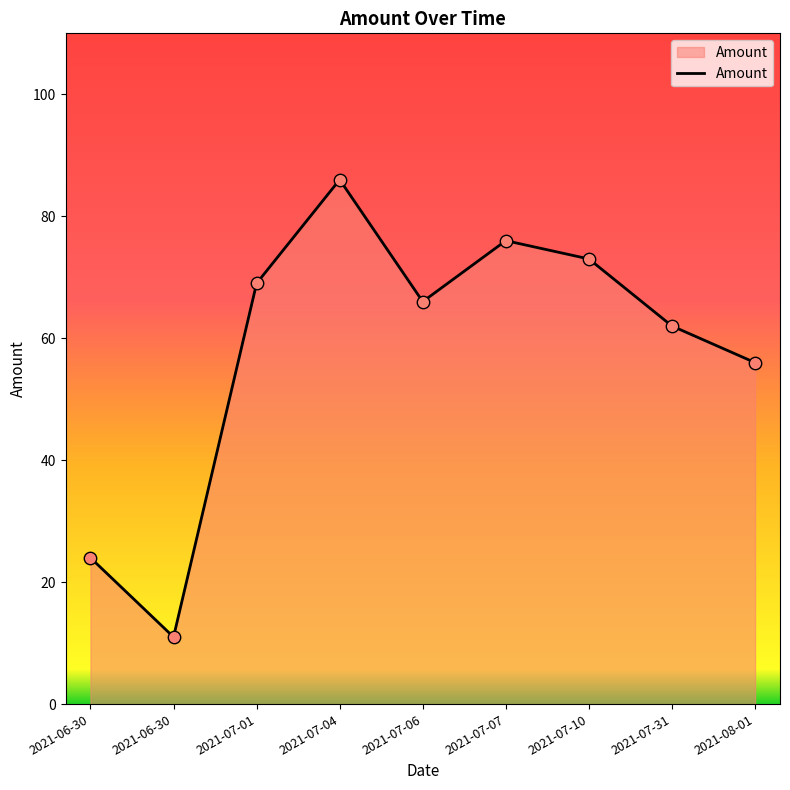

What is the change in value from 2021-07-06 to 2021-07-07?

+10